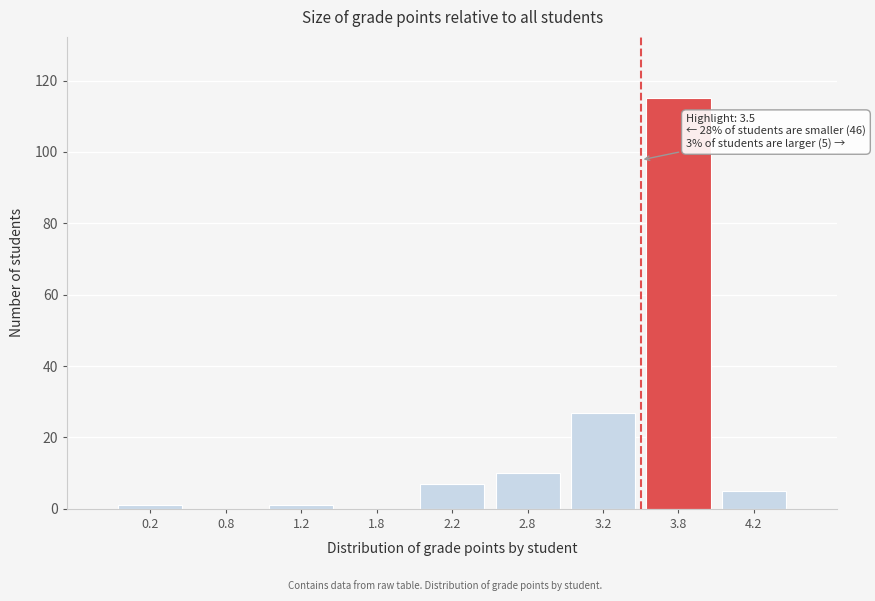

Over which range of the x-axis is the bar tallest?

3.5 to 4.0